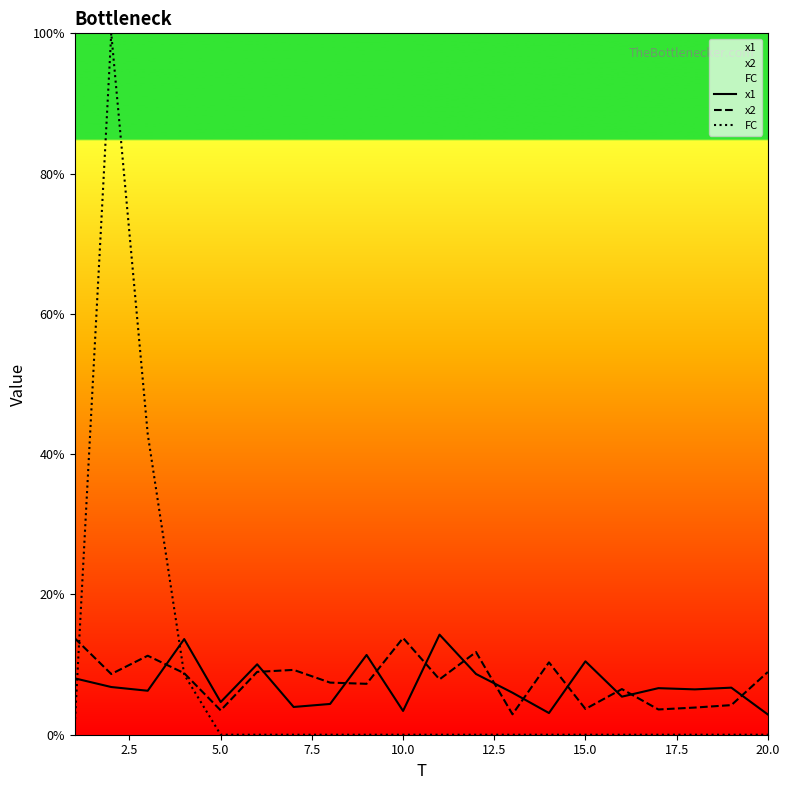

Is it true that x2 equals 13.8 at 10.0?

True